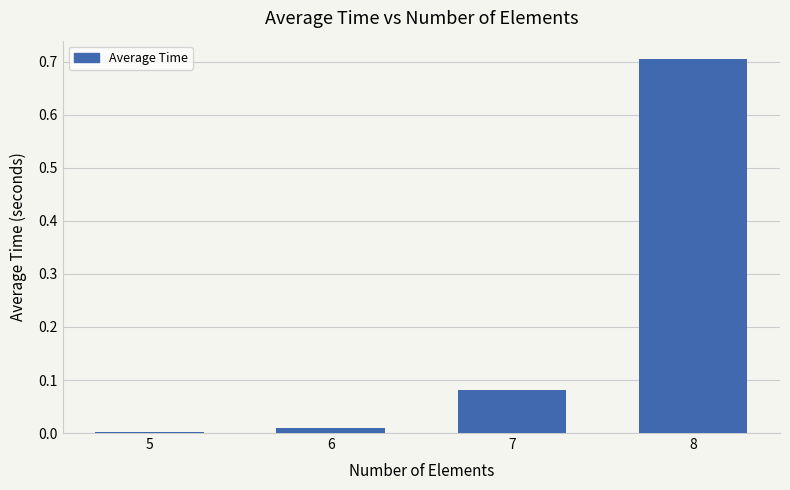

What is the sum of all values?

0.8